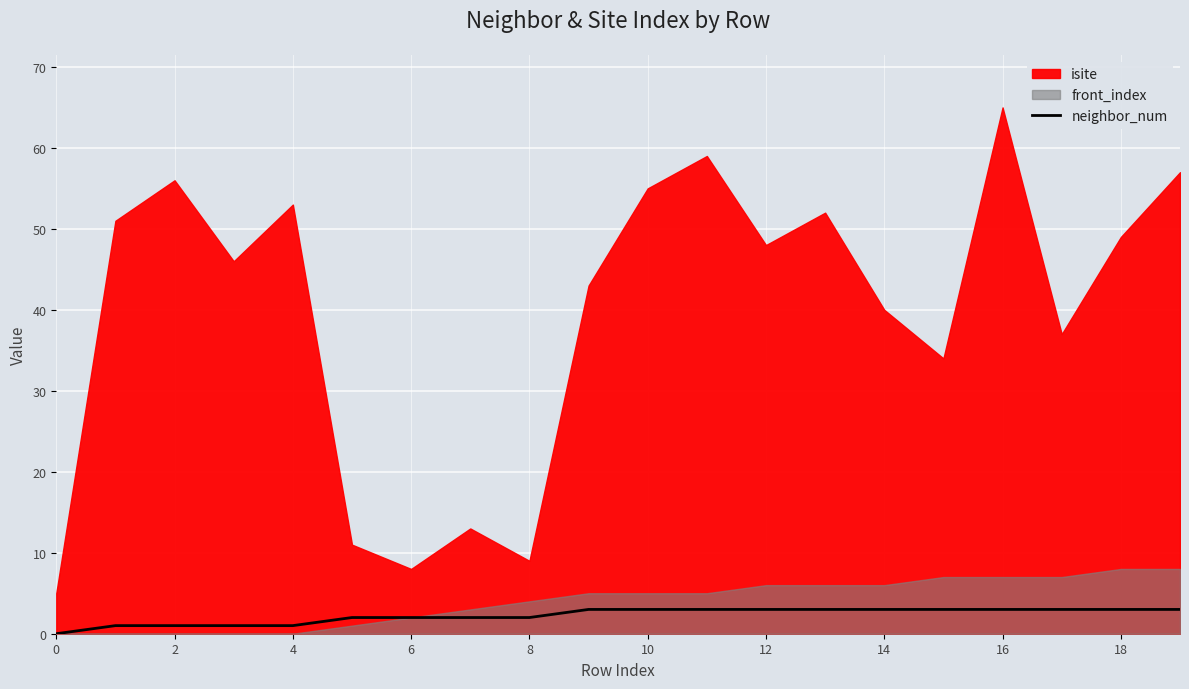

Between 19 and 0, which is larger?

19